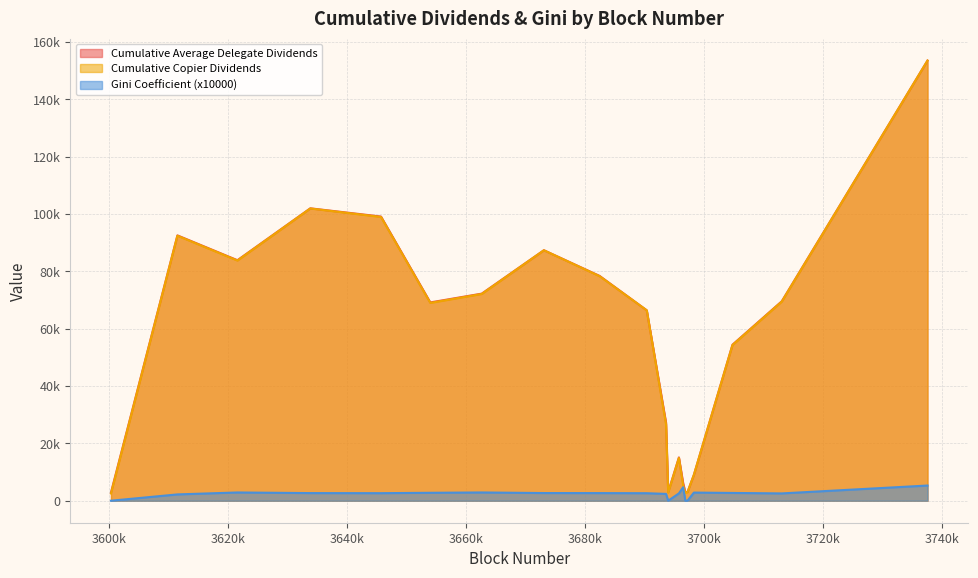

At how many categories does at least one series exceed 129834?

1